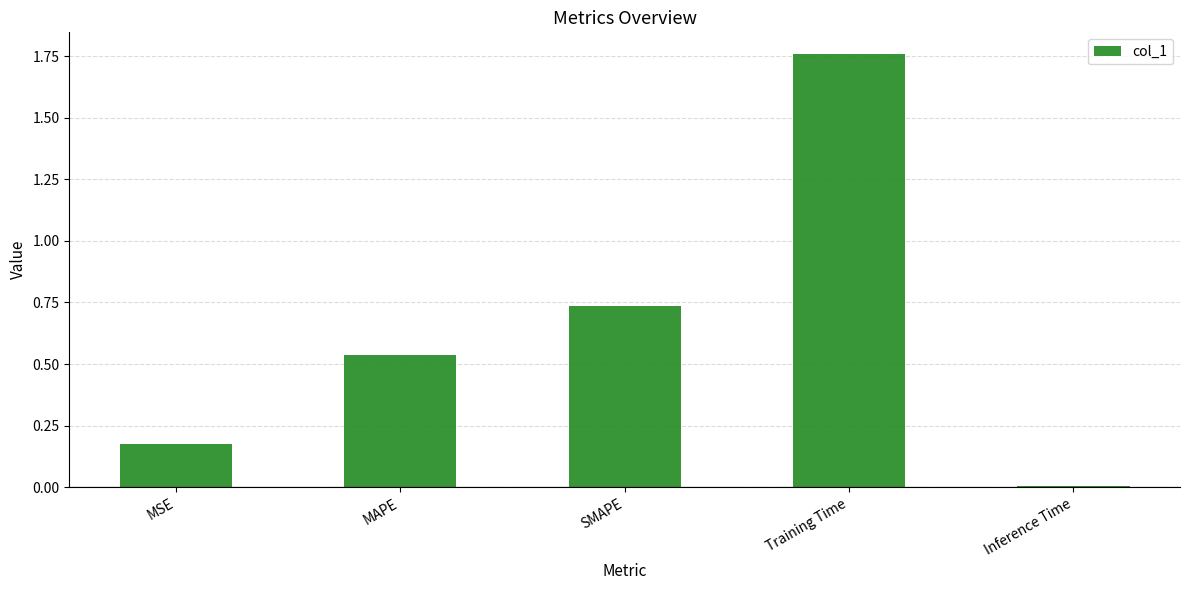

Which label corresponds to the largest value in the chart?

Training Time